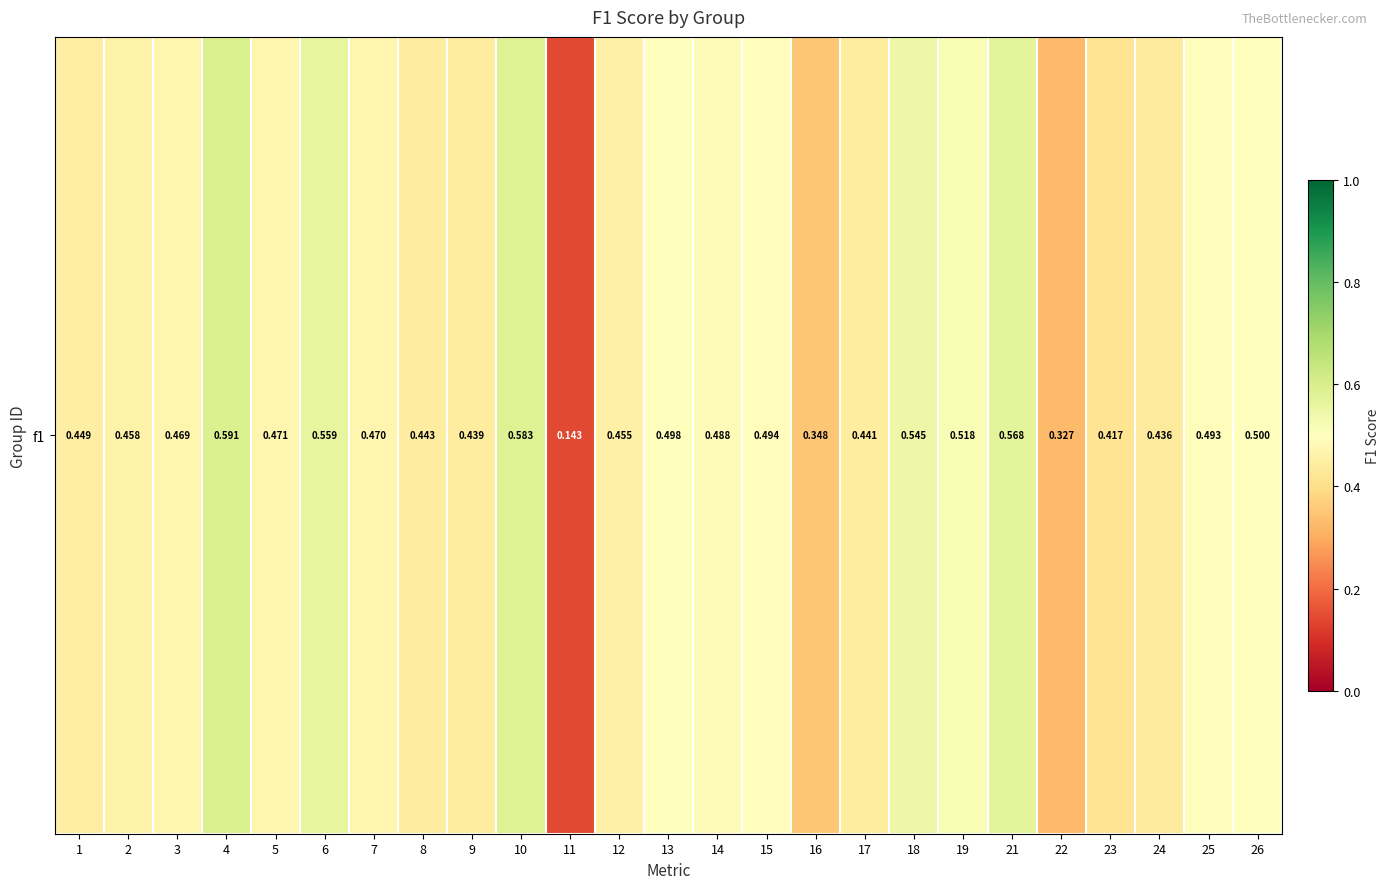

What is the greatest value displayed?

0.6